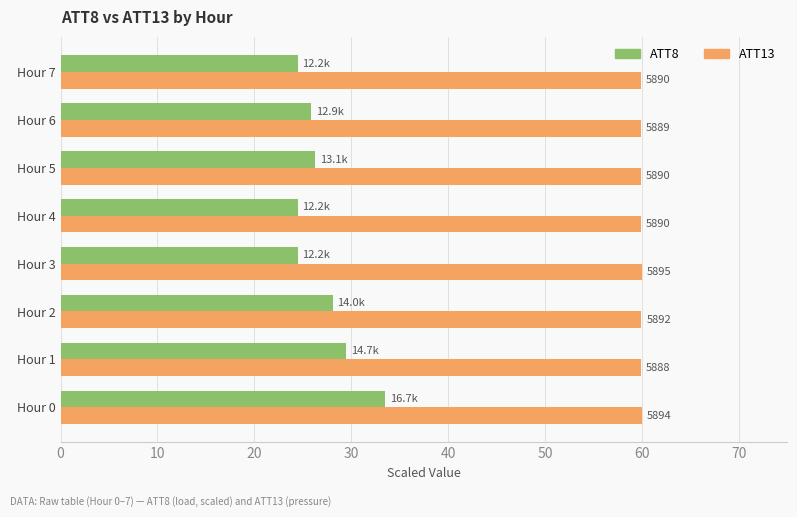

What is the maximum value shown in the chart?

60.0